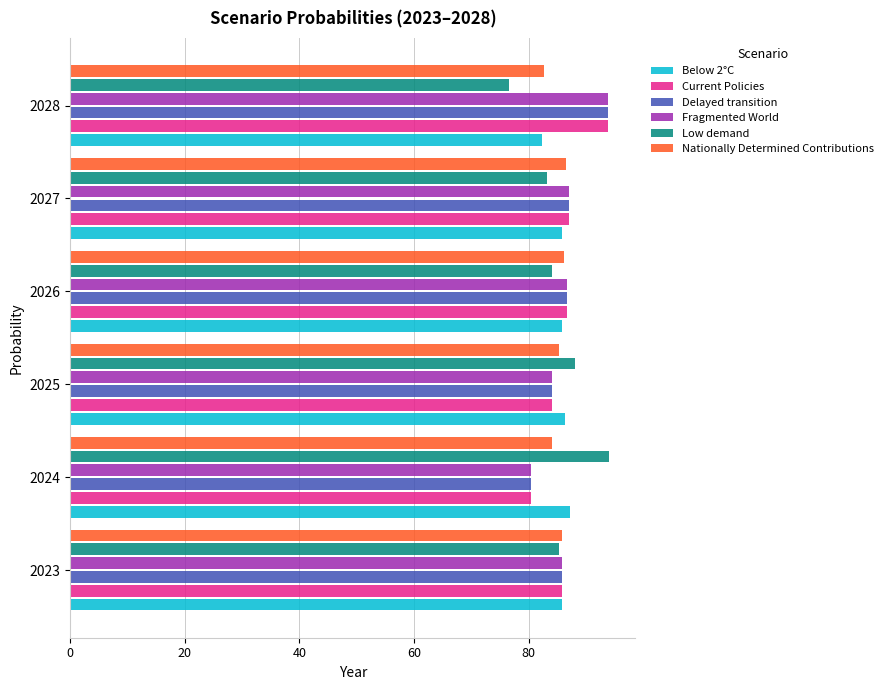

The Fragmented World series shows 115.7 at 2023. True or false?

False